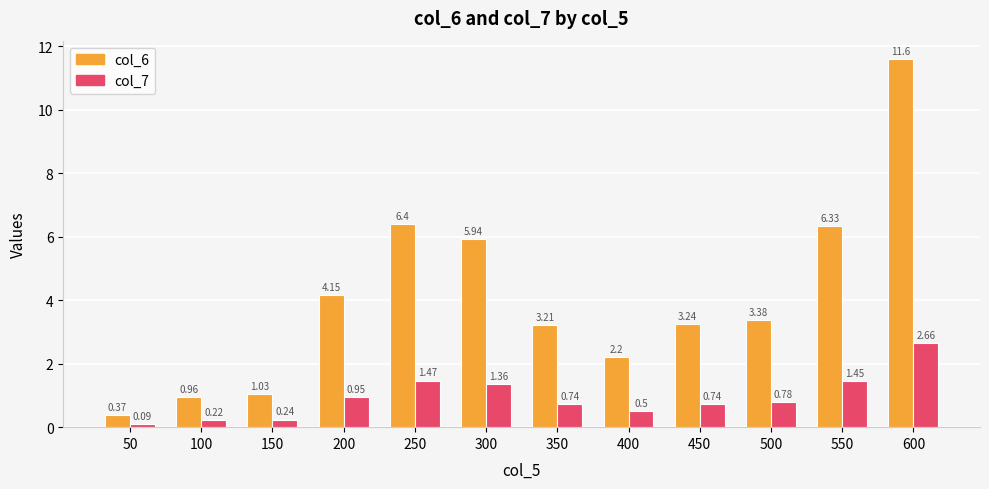

Which label corresponds to the largest value in the chart?

600